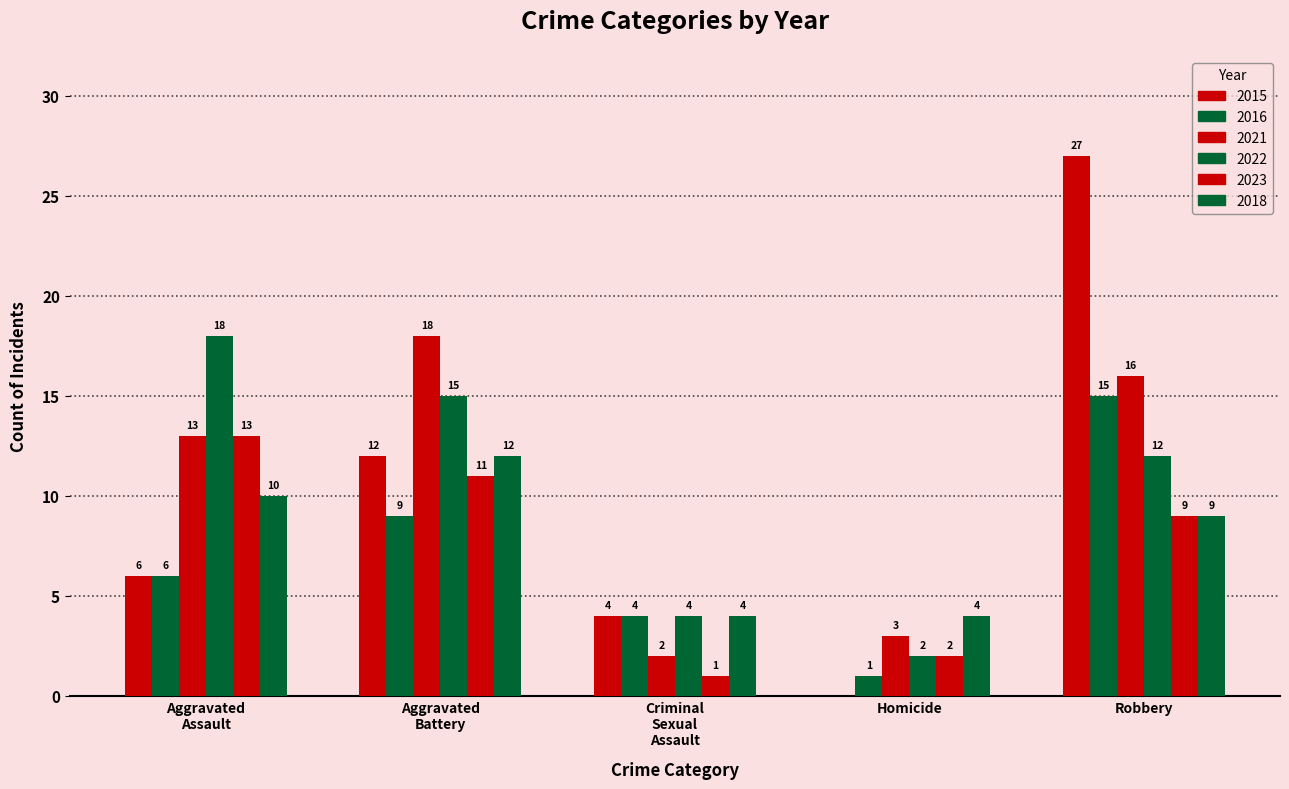

Reading left to right, transcribe all the data shown in this chart.

2015: 6	12	4	0	27
2016: 6	9	4	1	15
2021: 13	18	2	3	16
2022: 18	15	4	2	12
2023: 13	11	1	2	9
2018: 10	12	4	4	9